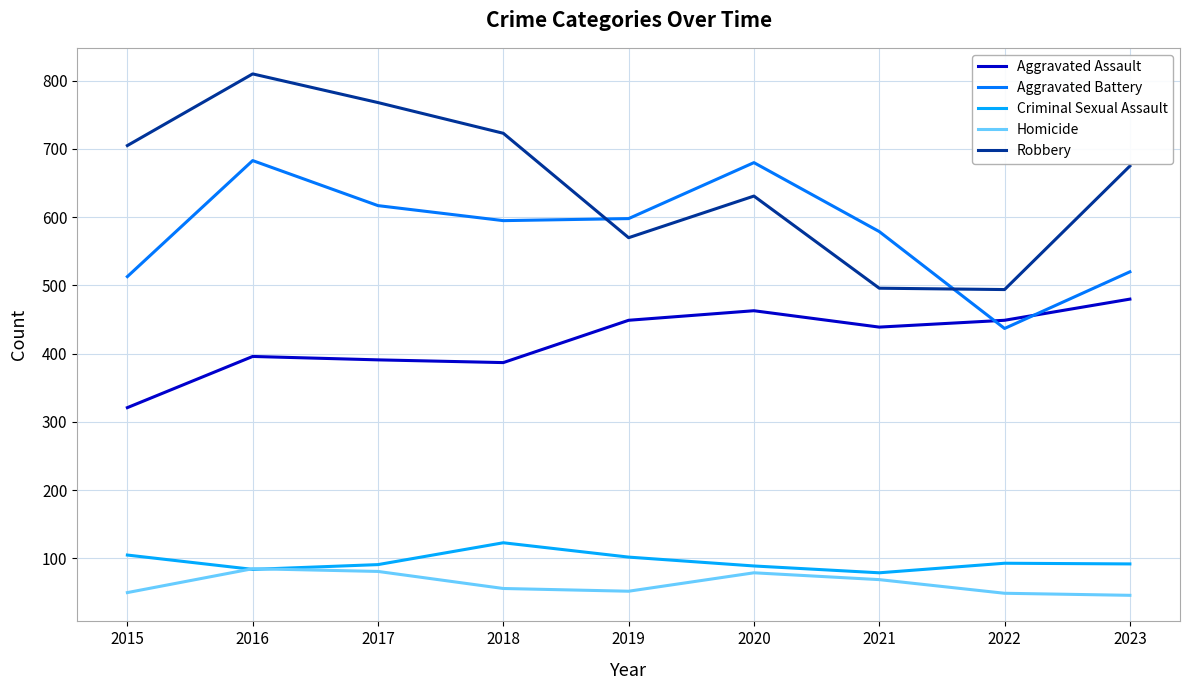

How many categories are shown in the chart?

9